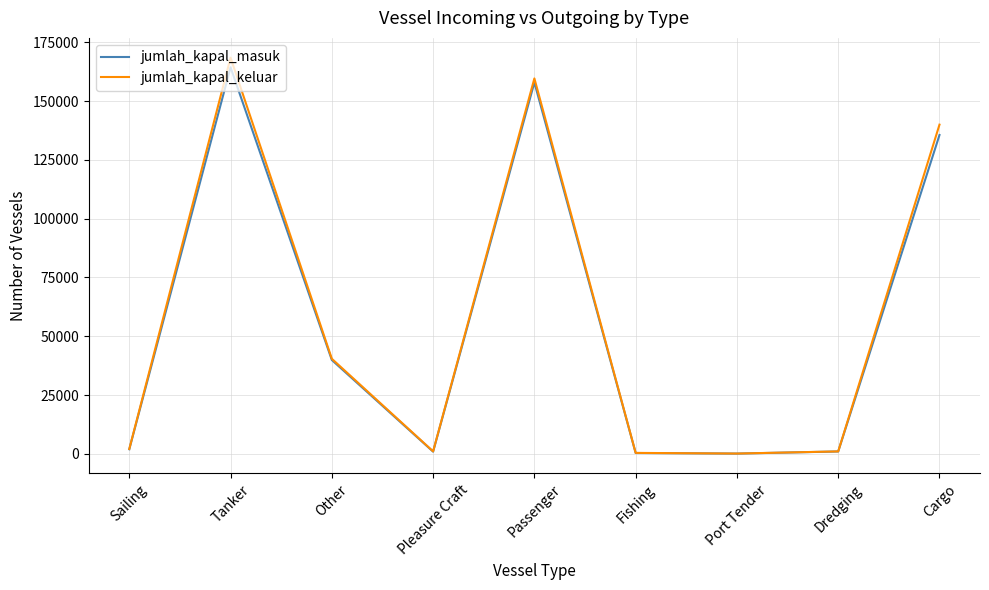

The value of jumlah_kapal_masuk at Passenger is 157945. True or false?

True